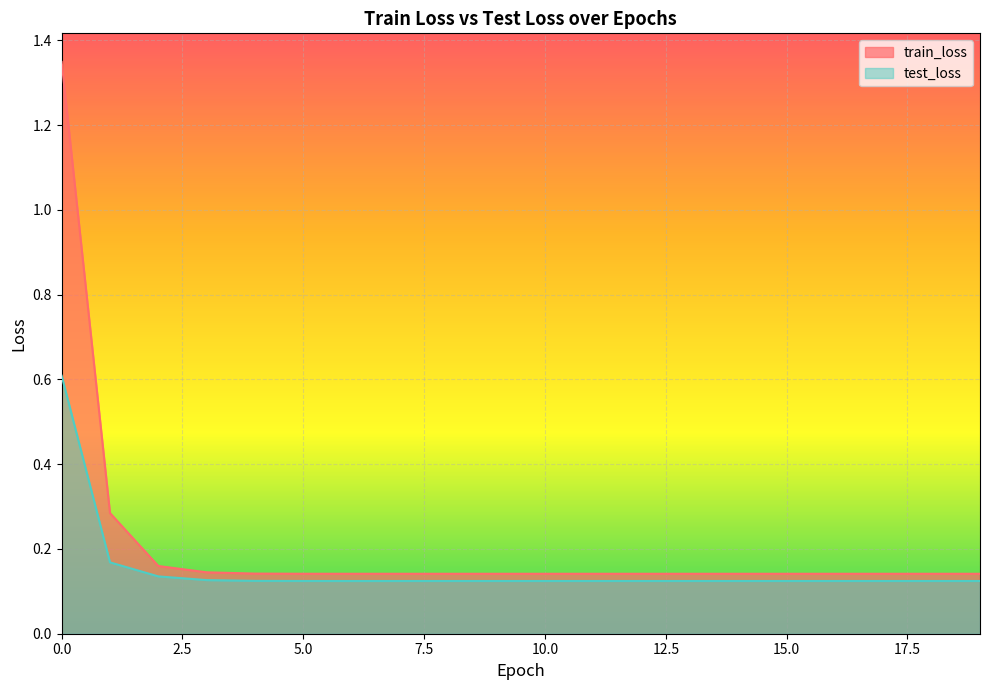

Between 18 and 11, which is larger?

11